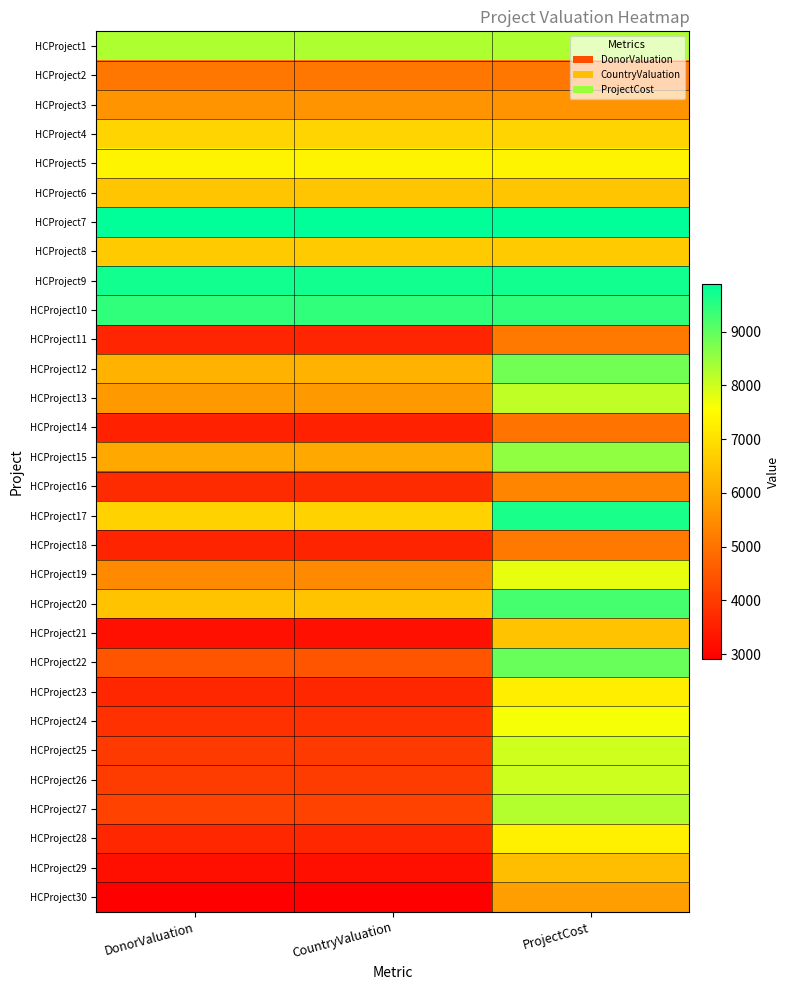

Reading right to left, transcribe all the data shown in this chart.

HCProject1: ProjectCost=8282	CountryValuation=8282	DonorValuation=8282
HCProject2: ProjectCost=5088	CountryValuation=5088	DonorValuation=5088
HCProject3: ProjectCost=5630	CountryValuation=5630	DonorValuation=5630
HCProject4: ProjectCost=6795	CountryValuation=6795	DonorValuation=6795
HCProject5: ProjectCost=7356	CountryValuation=7356	DonorValuation=7356
HCProject6: ProjectCost=6520	CountryValuation=6520	DonorValuation=6520
HCProject7: ProjectCost=9887	CountryValuation=9887	DonorValuation=9887
HCProject8: ProjectCost=6608	CountryValuation=6608	DonorValuation=6608
HCProject9: ProjectCost=9722	CountryValuation=9722	DonorValuation=9722
HCProject10: ProjectCost=9425	CountryValuation=9425	DonorValuation=9425
HCProject11: ProjectCost=5138	CountryValuation=3596	DonorValuation=3596
HCProject12: ProjectCost=8839	CountryValuation=6187	DonorValuation=6187
HCProject13: ProjectCost=8142	CountryValuation=5699	DonorValuation=5699
HCProject14: ProjectCost=5025	CountryValuation=3517	DonorValuation=3517
HCProject15: ProjectCost=8569	CountryValuation=5998	DonorValuation=5998
HCProject16: ProjectCost=5315	CountryValuation=3720	DonorValuation=3720
HCProject17: ProjectCost=9646	CountryValuation=6752	DonorValuation=6752
HCProject18: ProjectCost=5110	CountryValuation=3577	DonorValuation=3577
HCProject19: ProjectCost=7765	CountryValuation=5435	DonorValuation=5435
HCProject20: ProjectCost=9236	CountryValuation=6465	DonorValuation=6465
HCProject21: ProjectCost=6469	CountryValuation=3234	DonorValuation=3234
HCProject22: ProjectCost=8925	CountryValuation=4462	DonorValuation=4462
HCProject23: ProjectCost=7260	CountryValuation=3630	DonorValuation=3630
HCProject24: ProjectCost=7651	CountryValuation=3825	DonorValuation=3825
HCProject25: ProjectCost=7995	CountryValuation=3997	DonorValuation=3997
HCProject26: ProjectCost=8018	CountryValuation=4009	DonorValuation=4009
HCProject27: ProjectCost=8240	CountryValuation=4120	DonorValuation=4120
HCProject28: ProjectCost=7288	CountryValuation=3644	DonorValuation=3644
HCProject29: ProjectCost=6374	CountryValuation=3187	DonorValuation=3187
HCProject30: ProjectCost=5823	CountryValuation=2911	DonorValuation=2911